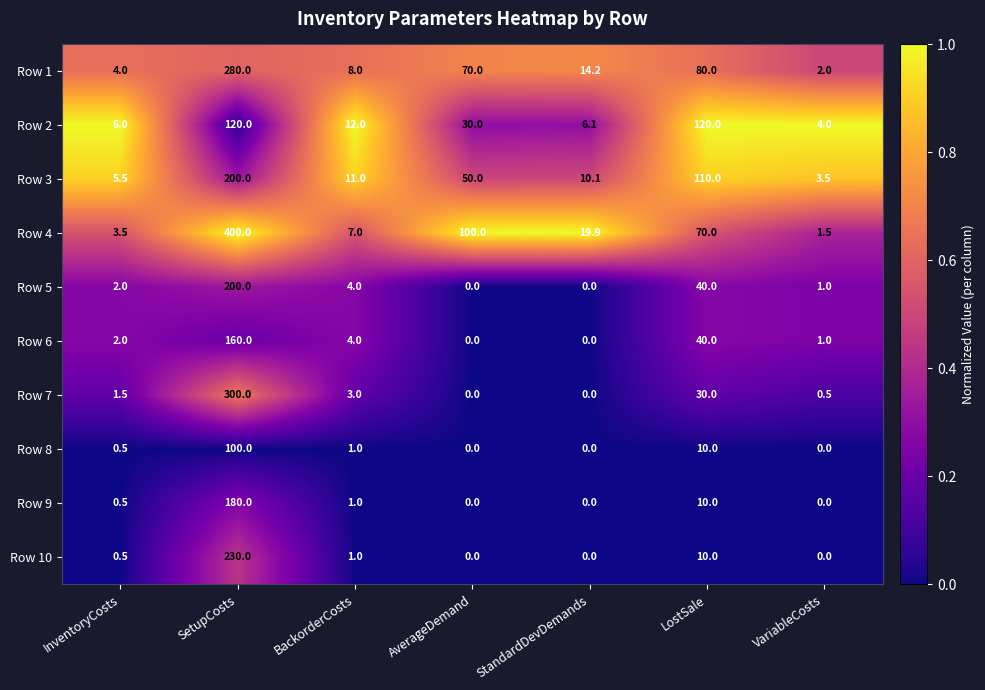

What is the difference between the highest and lowest values at SetupCosts?

300.0